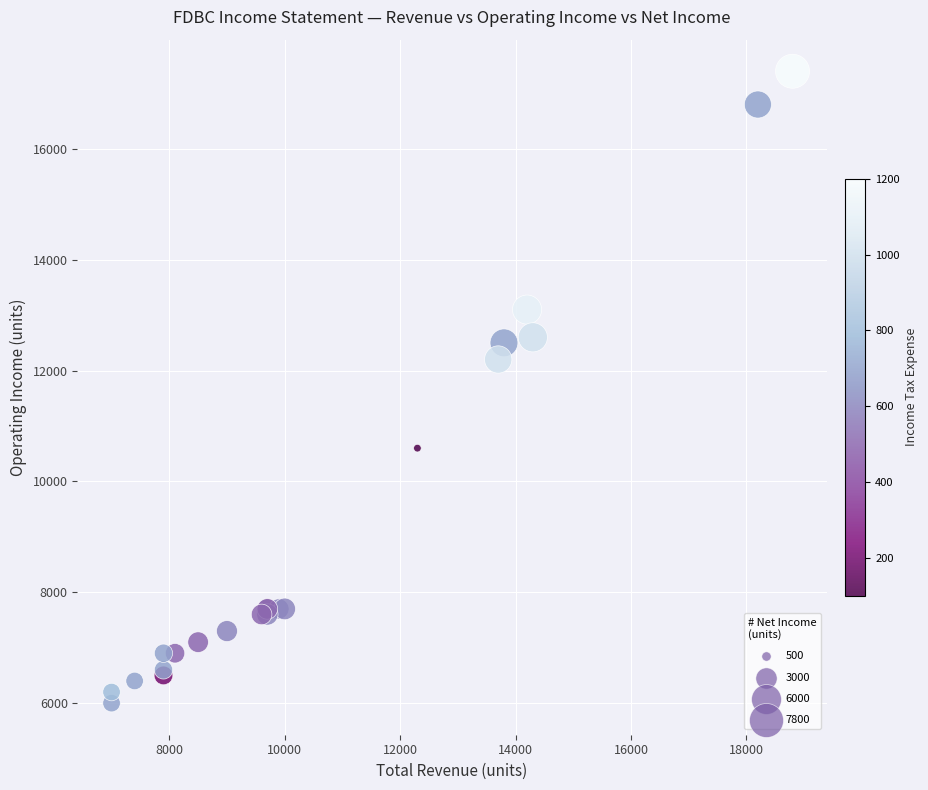

What Y value in the scatter plot is closest to 11700?

12200